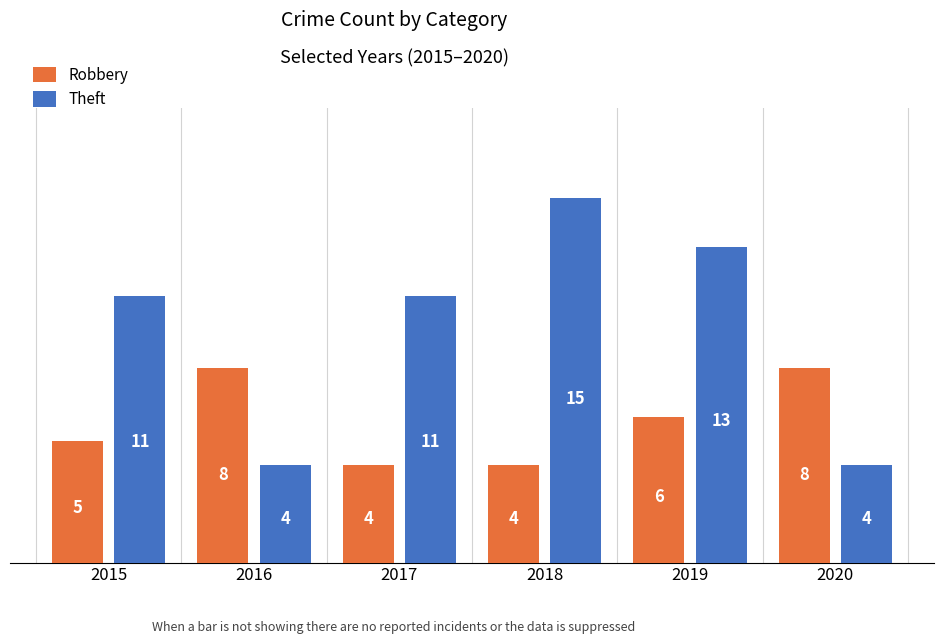

How many values in the Robbery series are below 6?

3